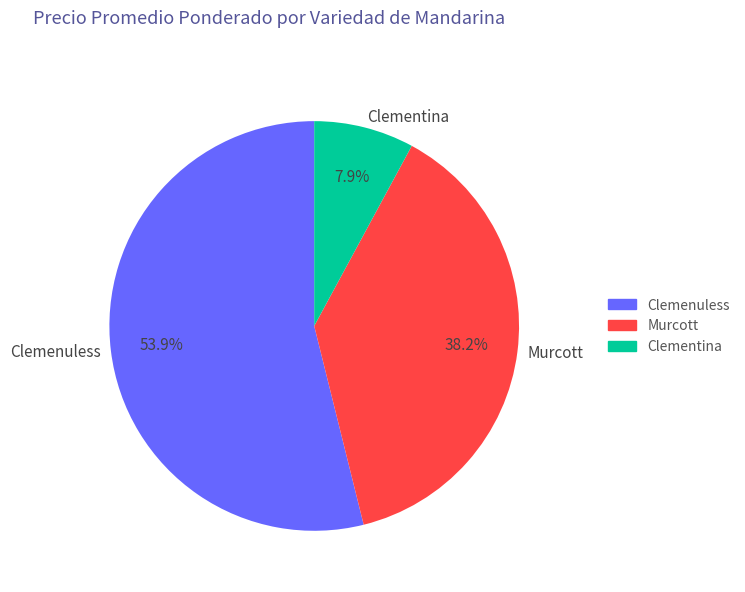

How many slices are in this pie chart?

3